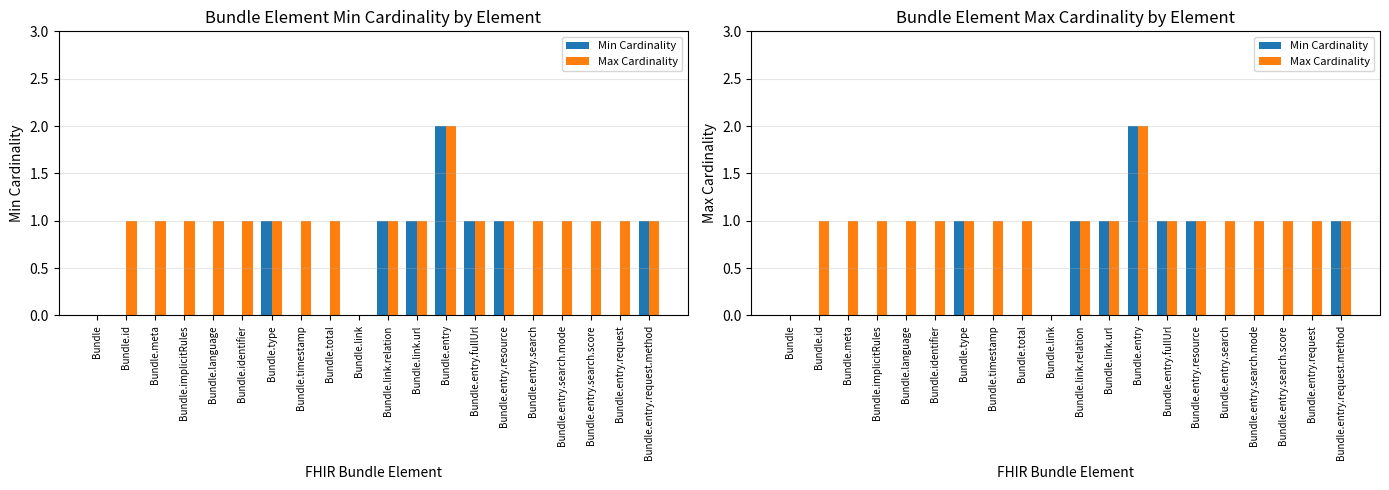

How many values in the Min Cardinality series exceed 0?

7